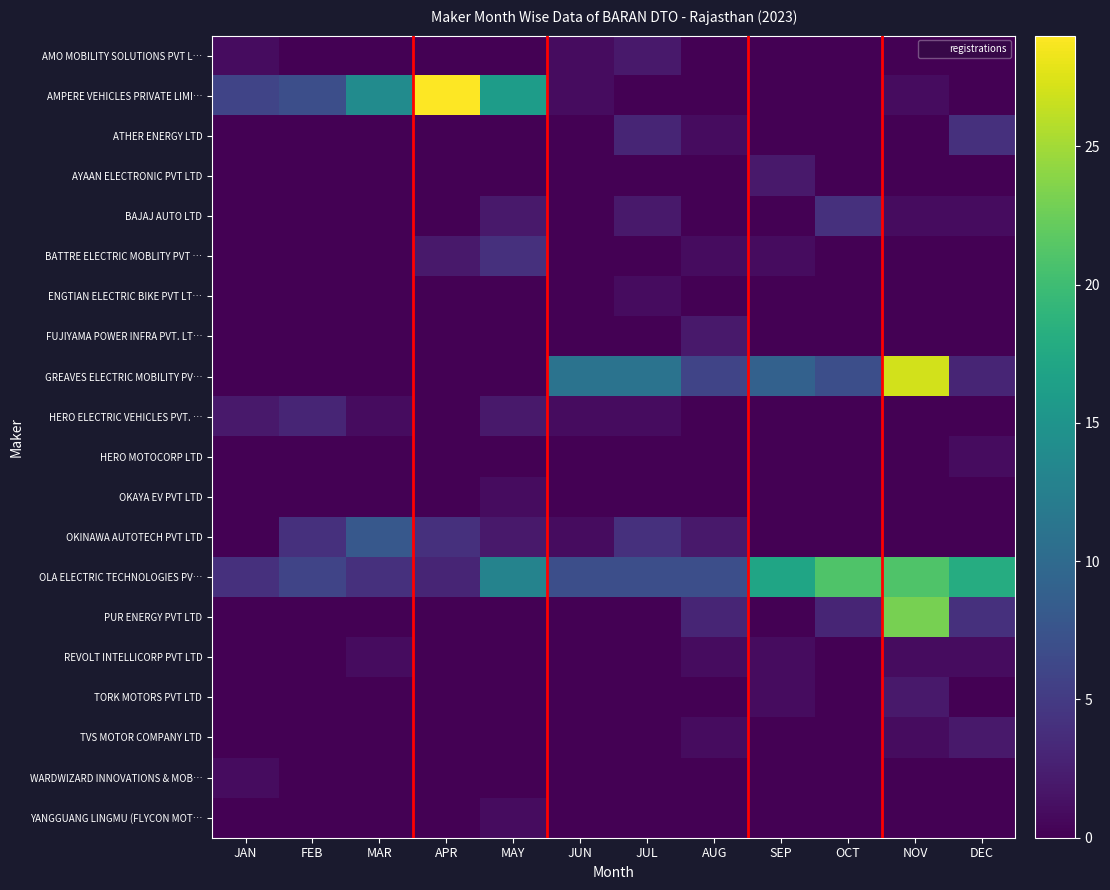

Which series changed the most between JUL and AUG?

GREAVES ELECTRIC MOBILITY PV…